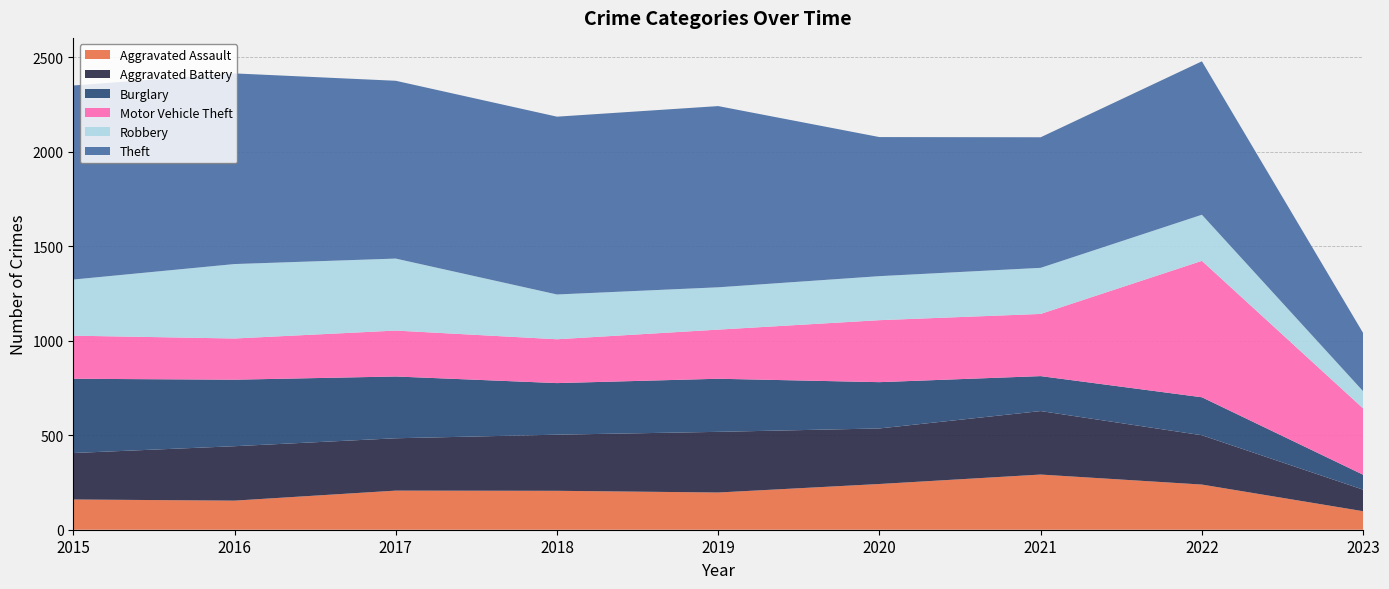

Reading right to left, what are all the values shown in this chart?

Aggravated Assault: 98	239	292	242	197	206	207	154	160
Aggravated Battery: 114	261	336	294	321	297	277	288	246
Burglary: 79	201	185	245	281	273	327	352	393
Motor Vehicle Theft: 351	722	329	328	260	232	243	218	228
Robbery: 91	244	244	233	224	237	381	394	297
Theft: 308	812	691	736	959	941	941	1009	1027